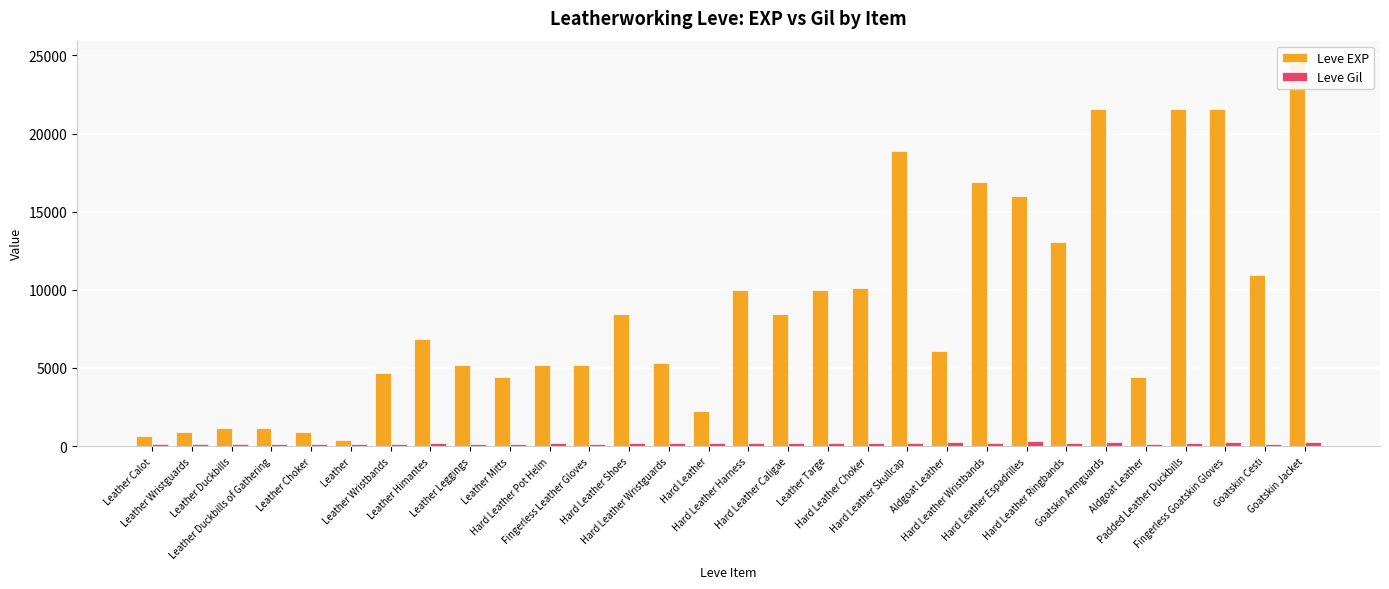

Reading left to right, what are all the values shown in this chart?

Leve EXP: 630	900	1160	1160	900	370	4660	6840	5220	4410	5220	5220	8430	5330	2230	9990	8430	9990	10100	18910	6110	16920	15980	13040	21600	4440	21600	21600	10970	24710
Leve Gil: 112	112	113	113	112	112	140	224	140	140	170	140	172	170	170	170	172	170	226	174	295	230	343	230	295	107	232	295	108	248